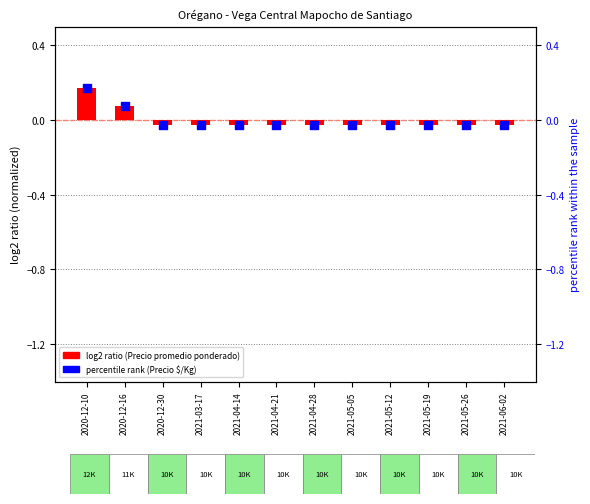

At how many categories does at least one series exceed 0?

2